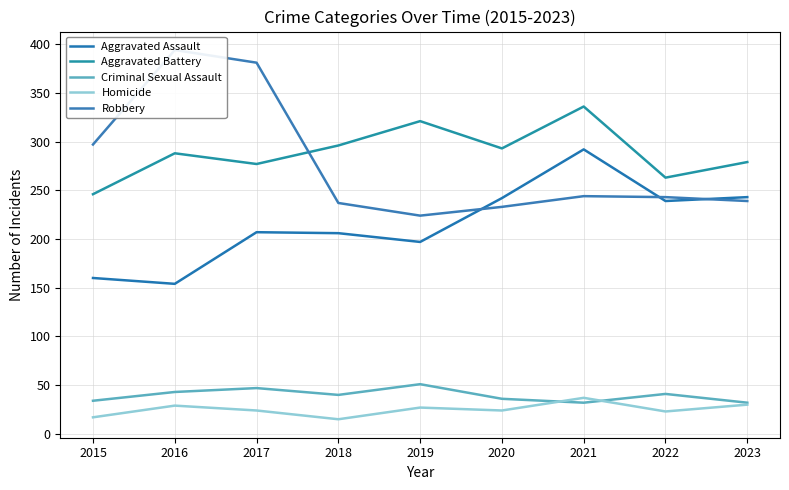

At how many categories does at least one series exceed 221?

9